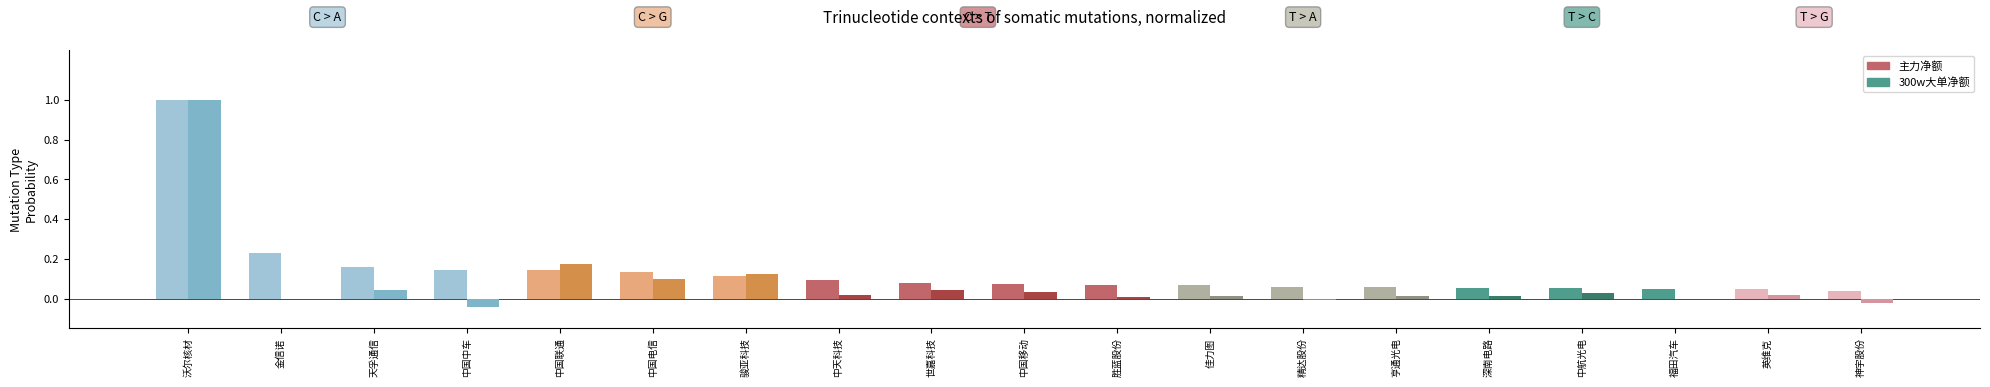

Count the number of data series in this chart.

2